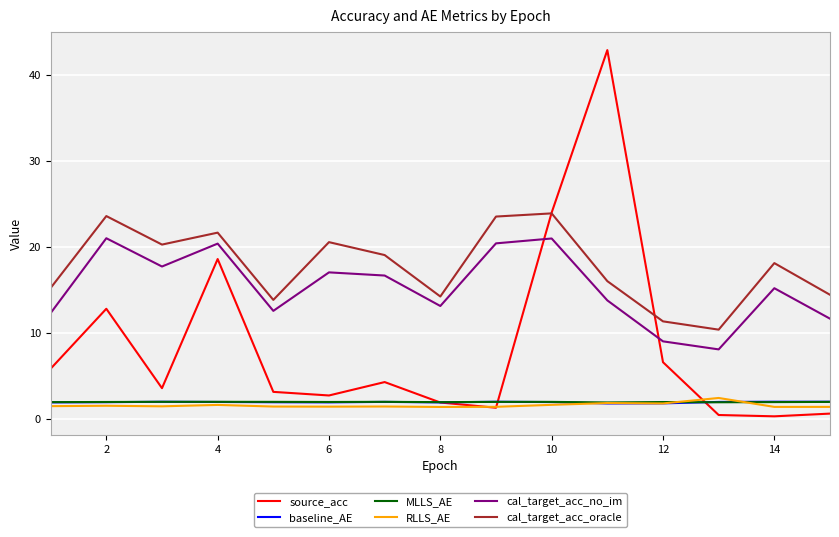

Which series has the largest total across all categories?

cal_target_acc_oracle